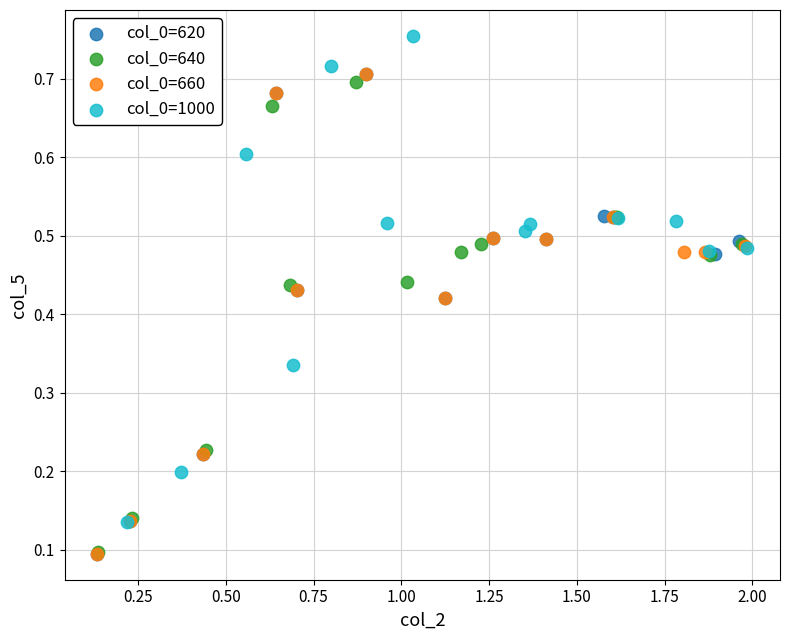

What are all the series names shown in the legend?

col_0=620, col_0=640, col_0=660, col_0=1000